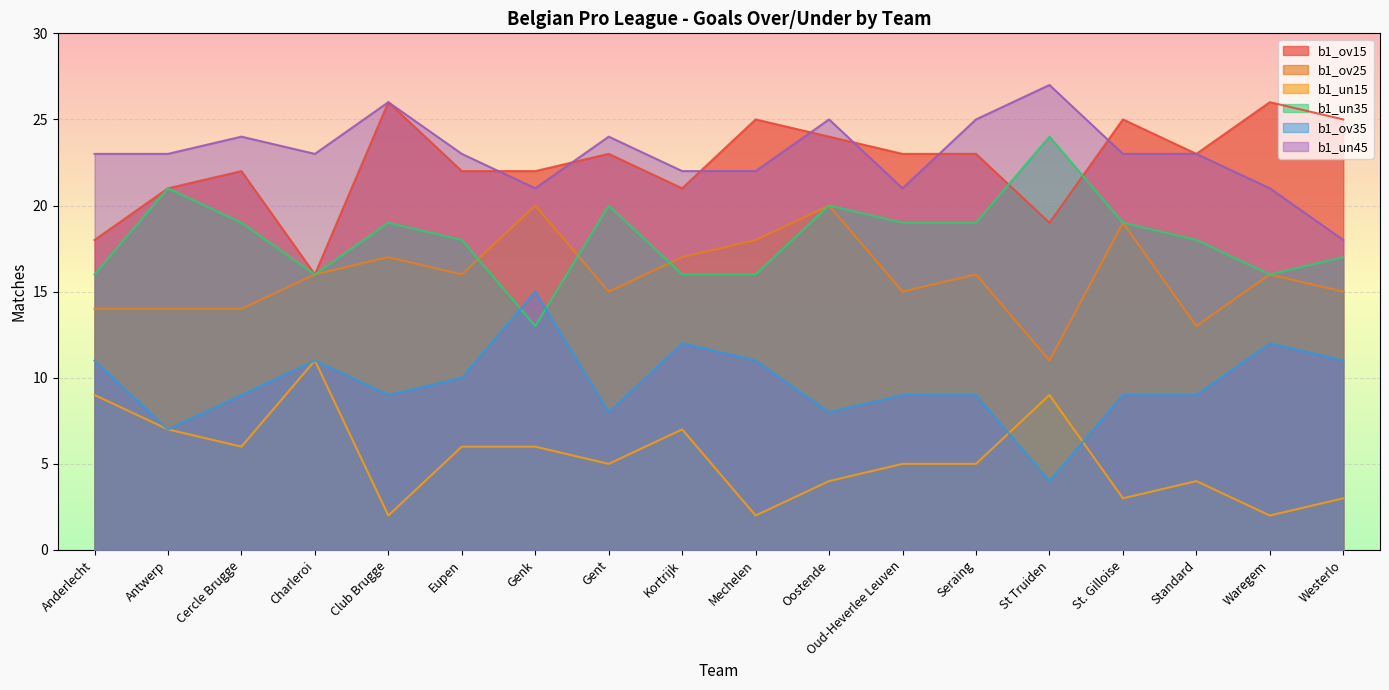

True or false: b1_ov15 has more than 0 interior local peaks.

True